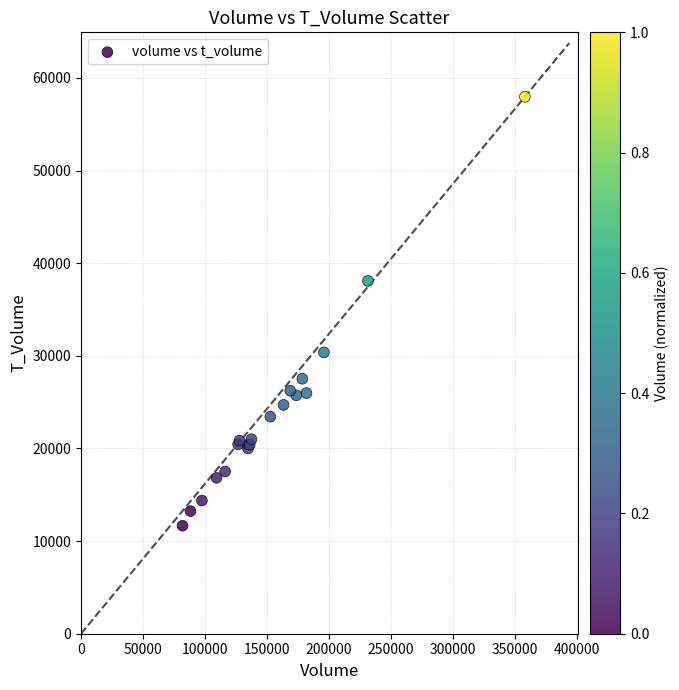

What Y value in the scatter plot is closest to 34815?

38089